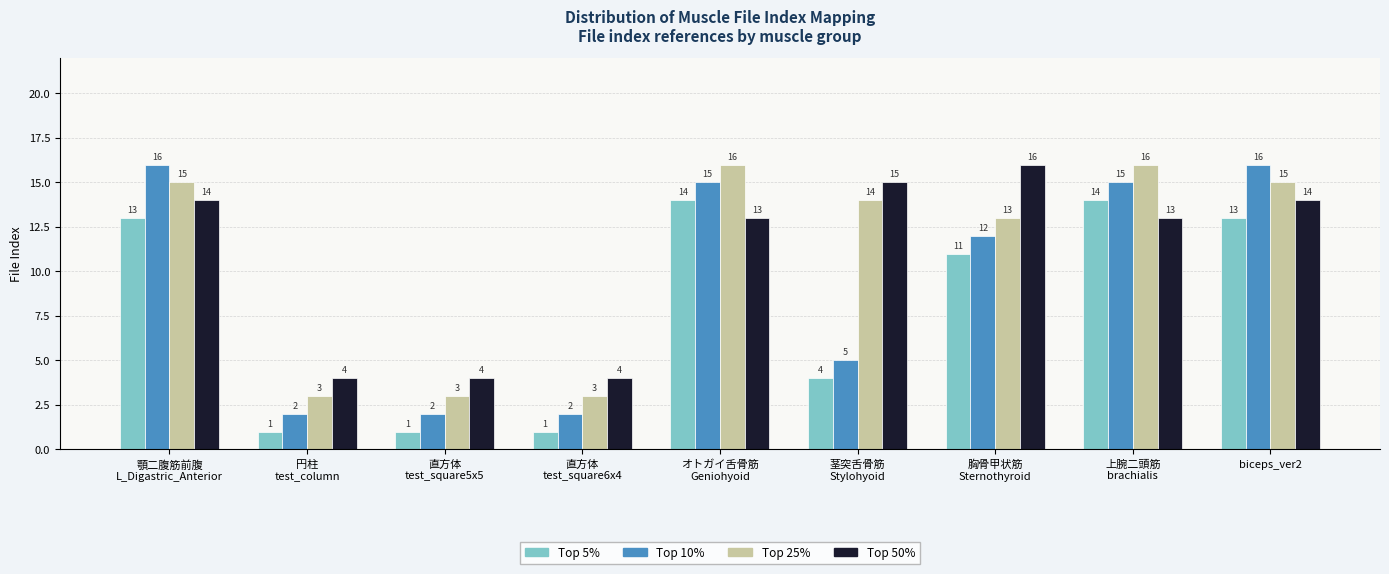

What is the sum of all Top 10% values?

85